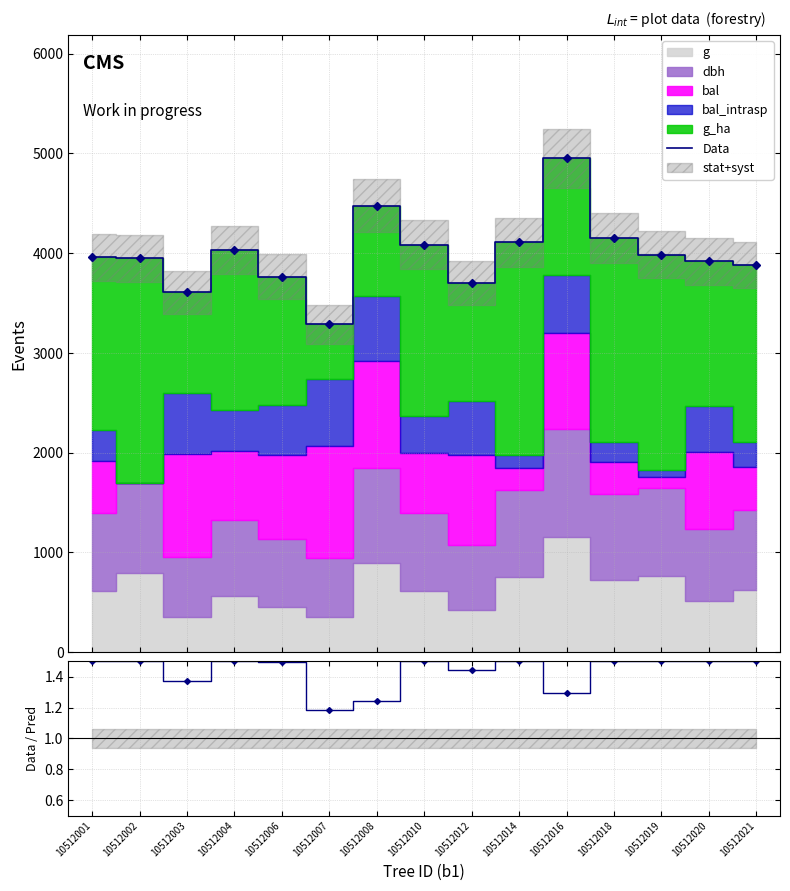

What is the smallest value displayed?

1.2